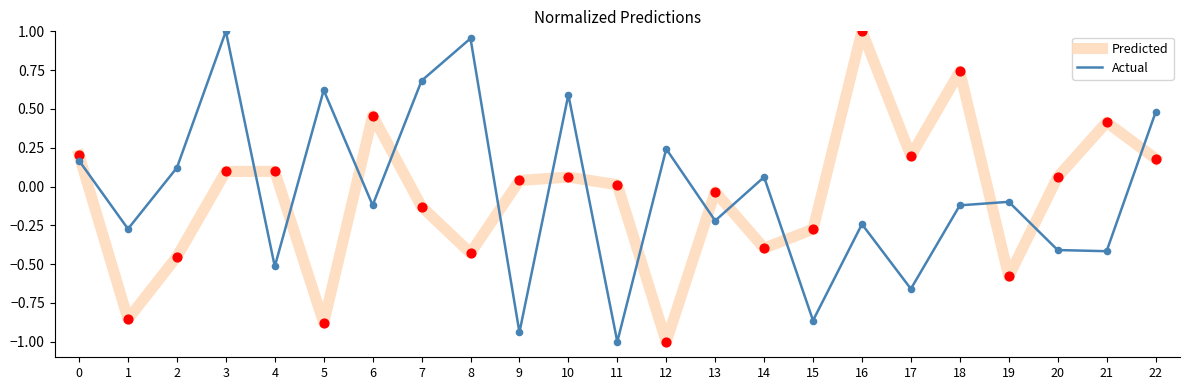

What are all the series names shown in the legend?

Predicted, Actual